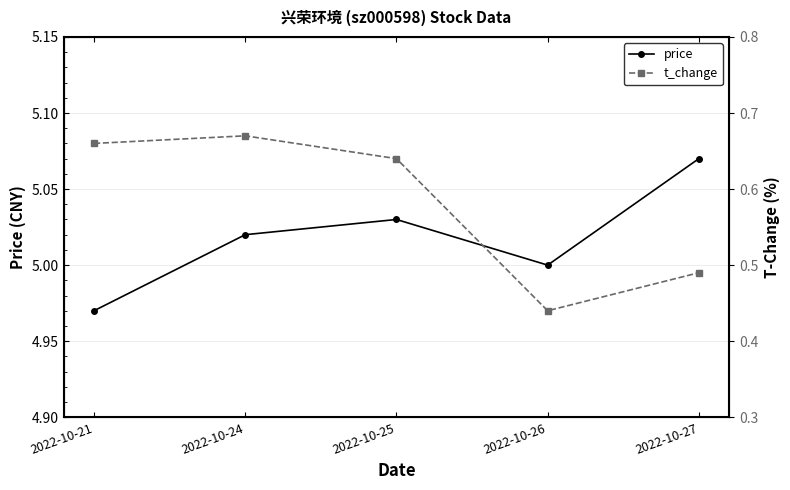

What is the difference between the highest and lowest values at 2022-10-25?

4.4